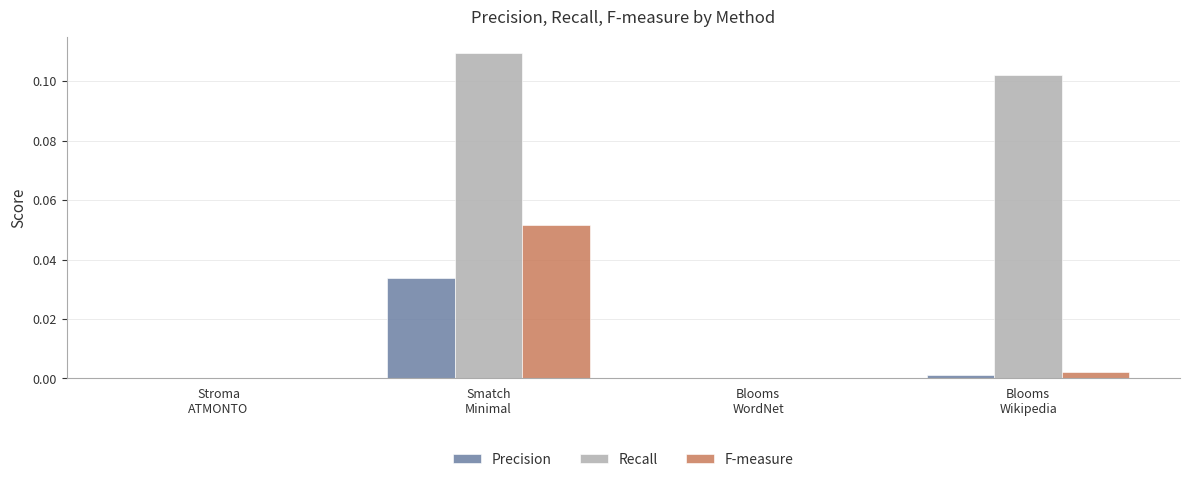

Which series has the largest range (max minus min)?

Recall